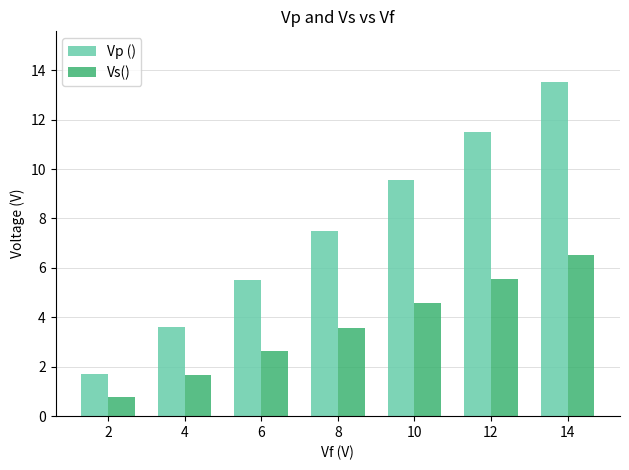

Read the Vs() value at 8.

3.6